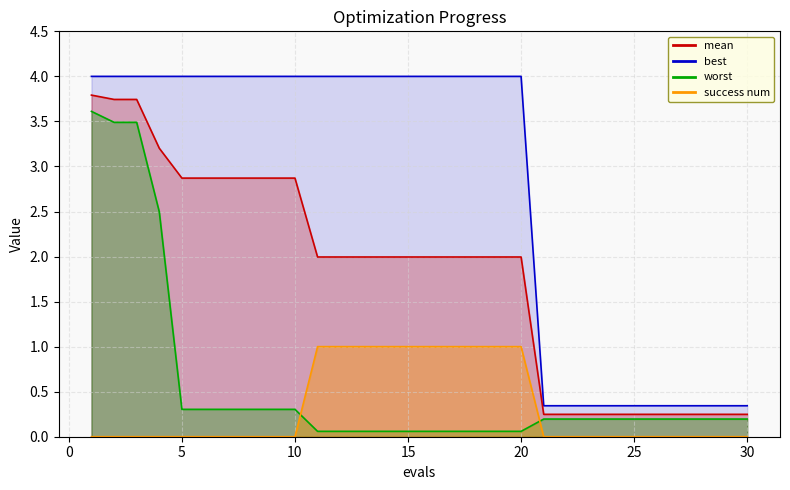

How many categories are shown in the chart?

30